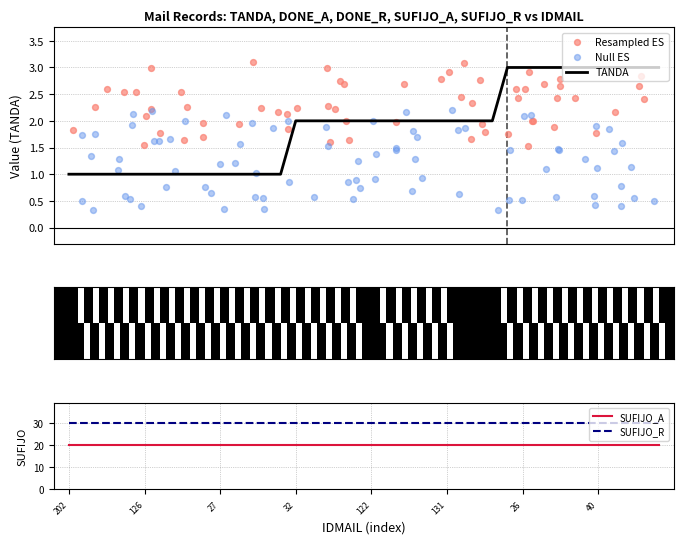

Which series reaches the maximum Y coordinate?

SUFIJO_R